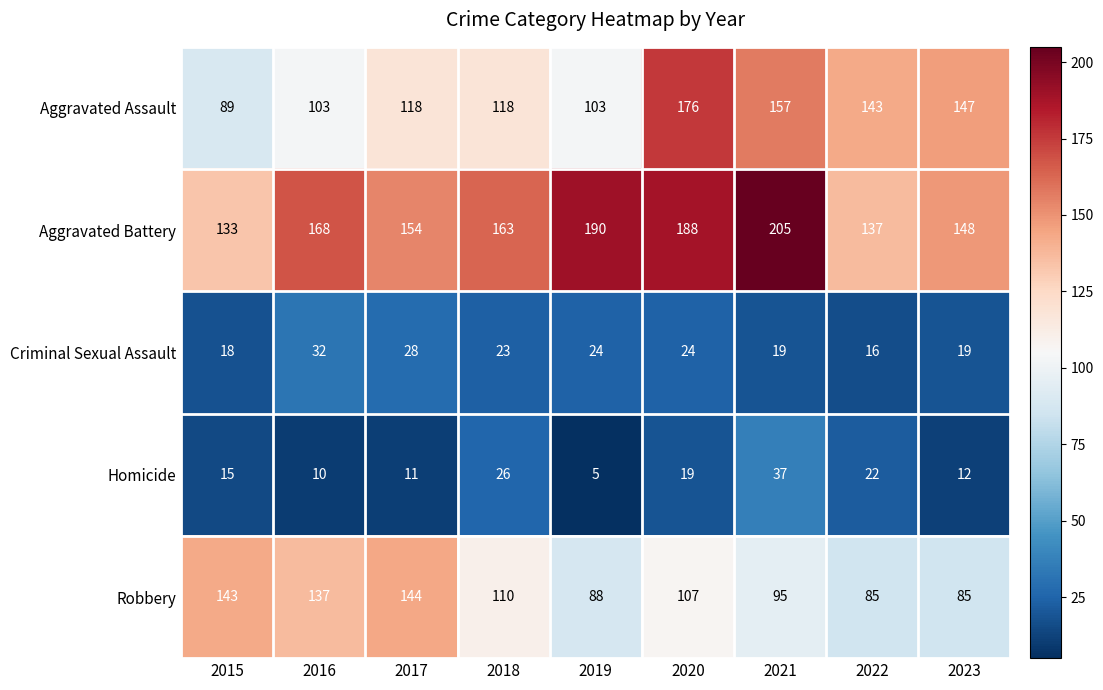

Is it true that Homicide equals 3 at 2017?

False